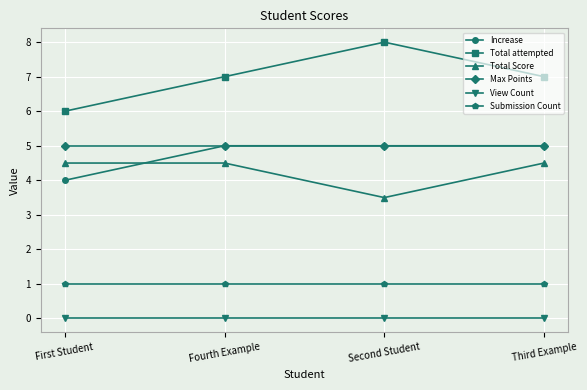

True or false: View Count and Total Score cross at least once.

False